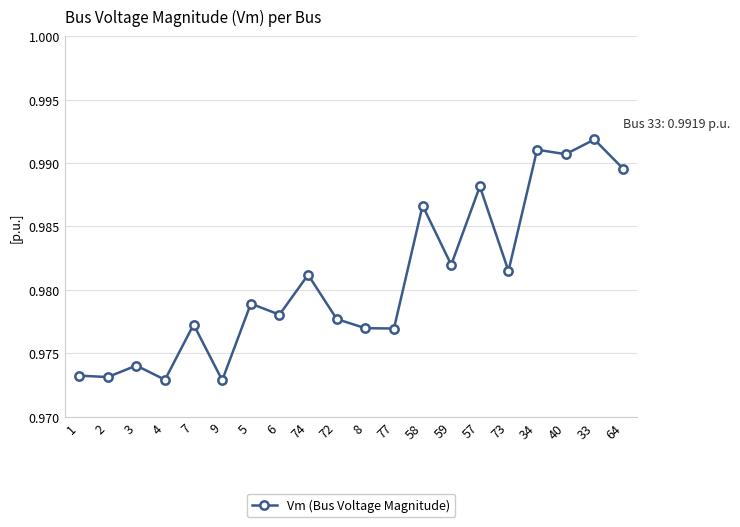

The value at 33 is 1.6. True or false?

False